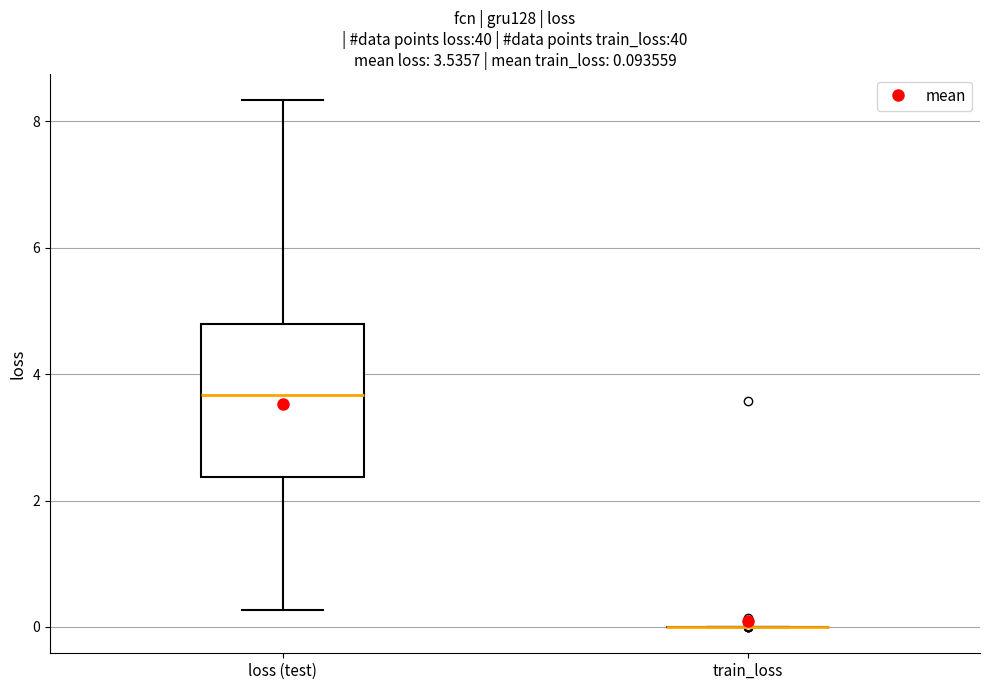

Comparing the boxes themselves (not the whiskers), which one is the tallest?

loss (test)